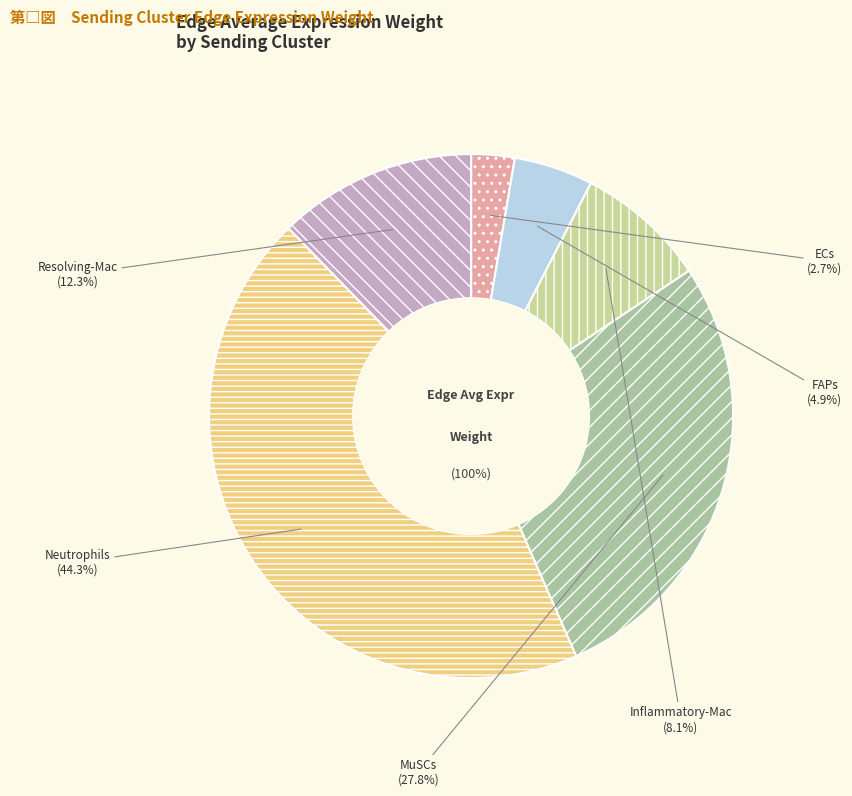

The Resolving-Mac slice represents 12% of the pie. True or false?

True